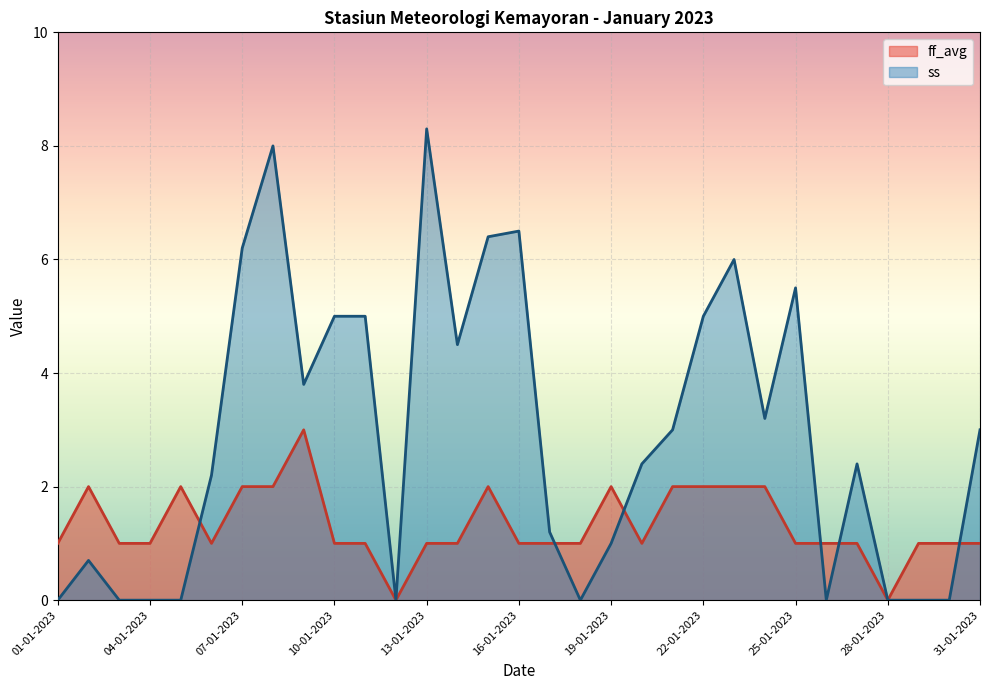

What is the difference between the second highest and second lowest values in the ss series?

8.0